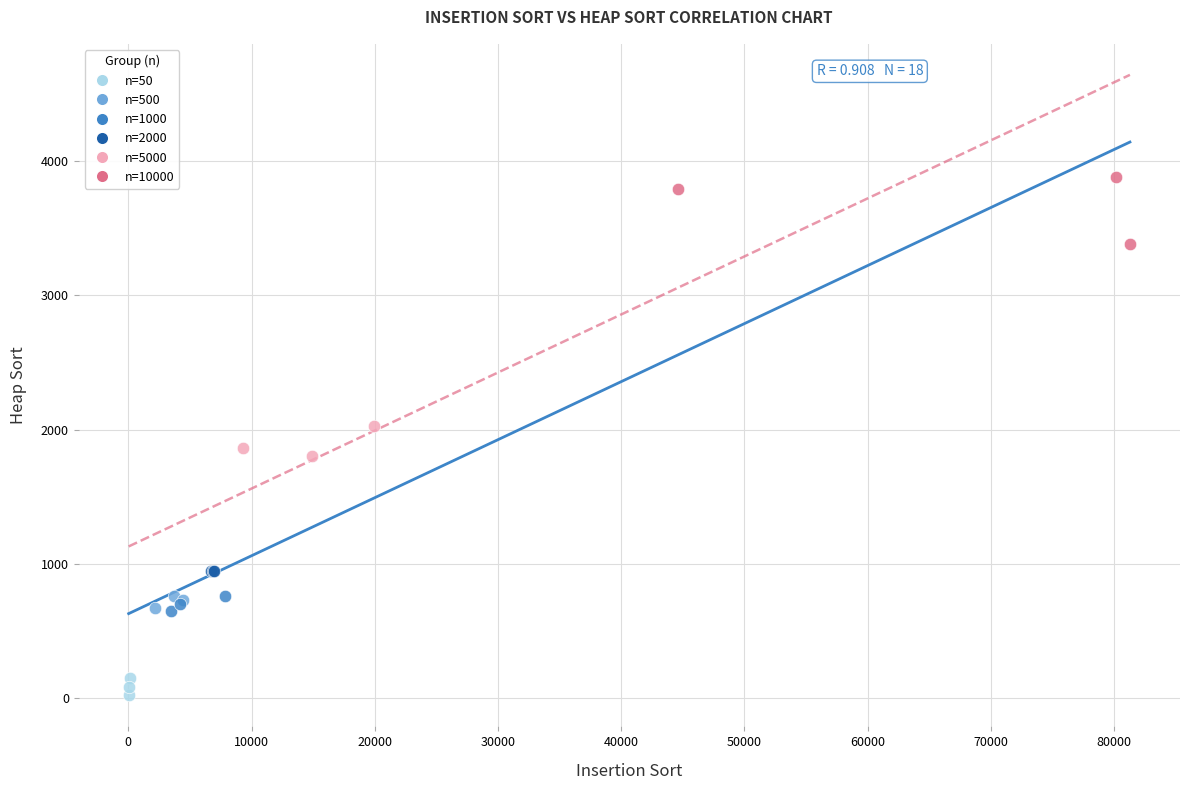

Which series contains the highest Y value?

n=10000